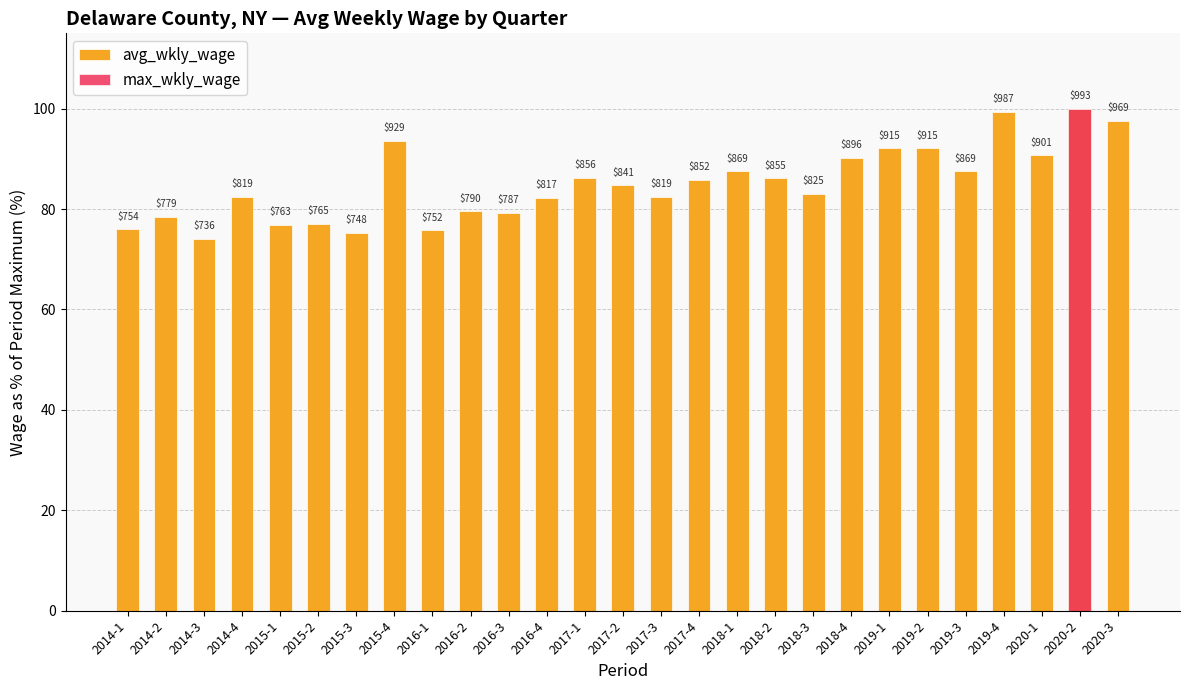

Where does the data first go above 84?

2015-4